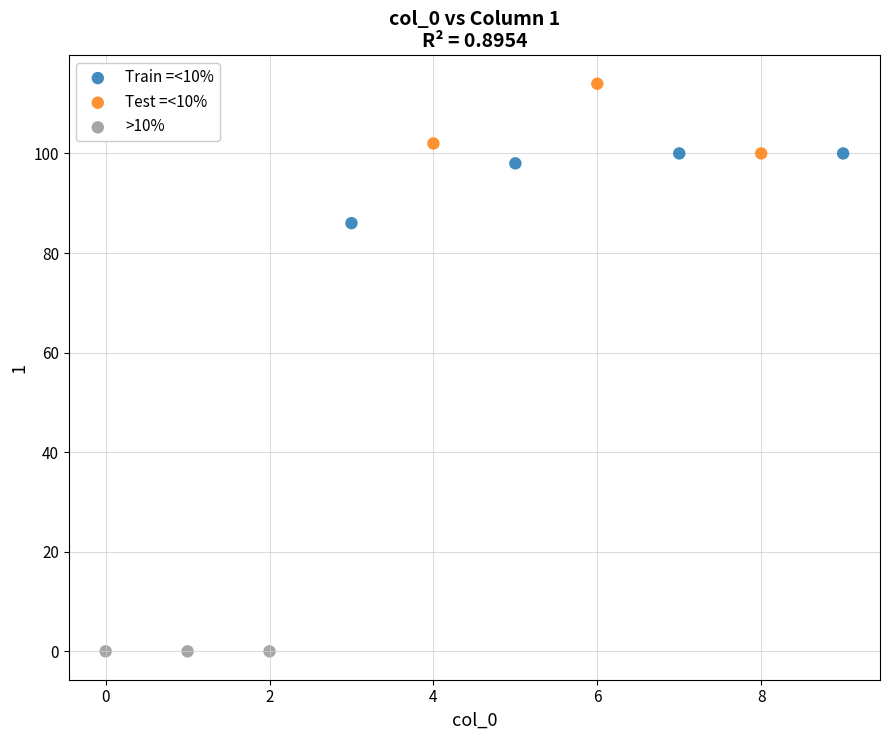

Which series contains the lowest Y value?

>10%